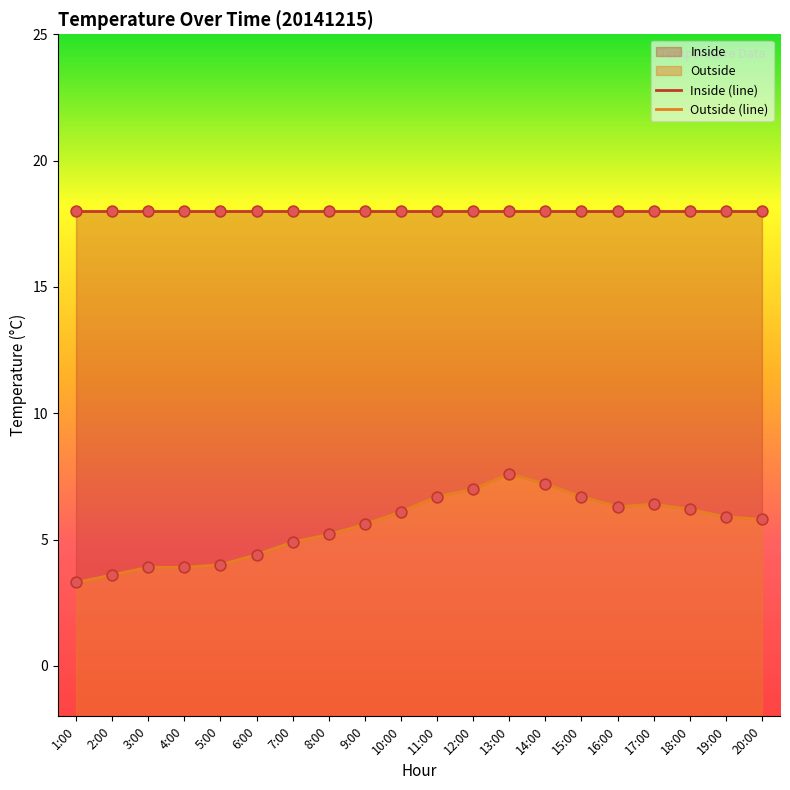

Which series has the largest total across all categories?

Inside (line)